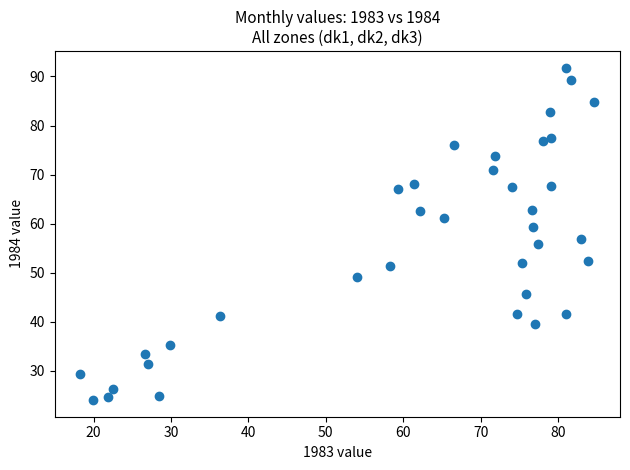

What is the range of Y values (max minus min)?

67.8